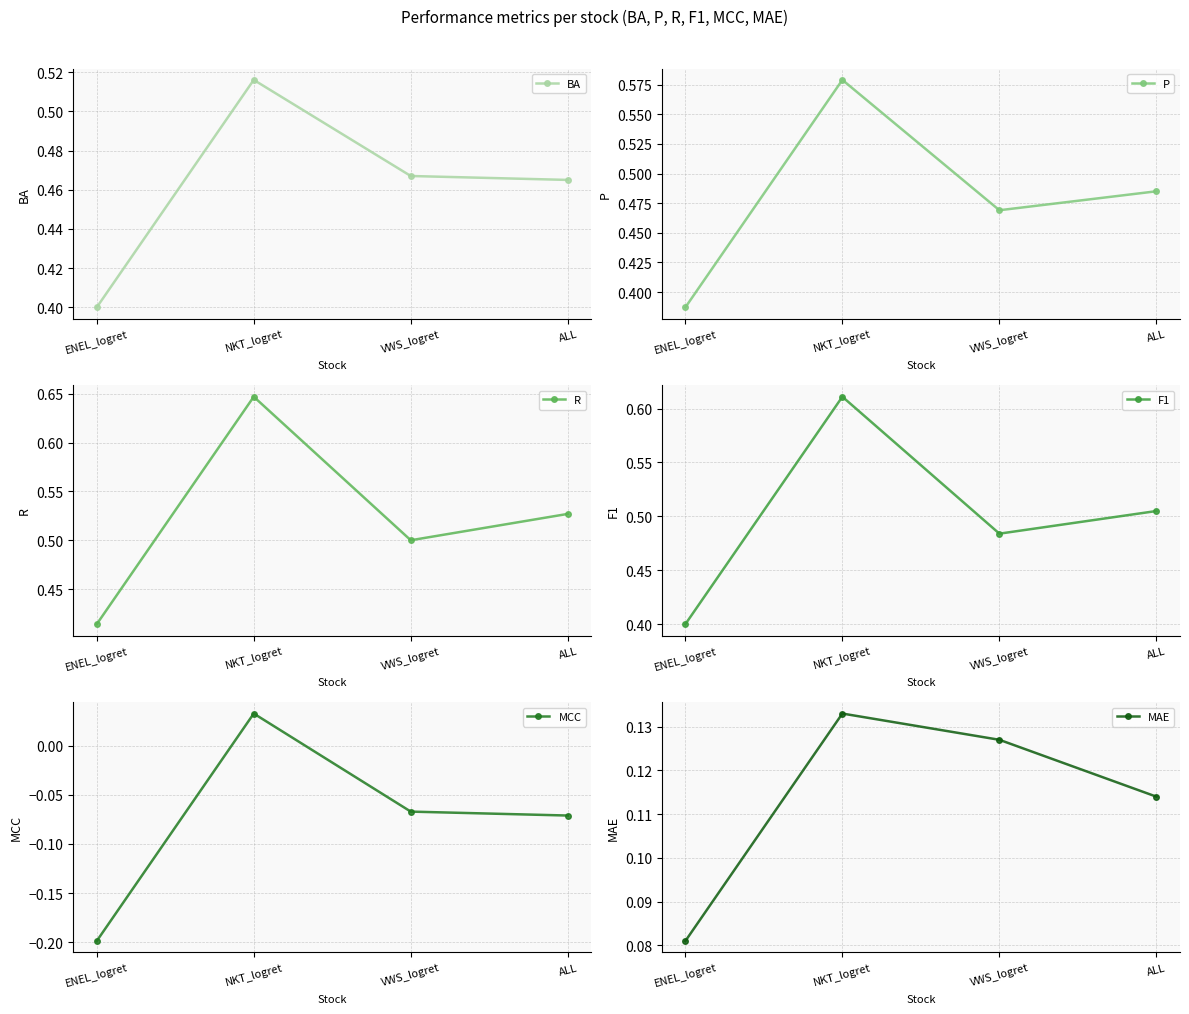

At which category is the sum across all series the highest?

NKT_logret